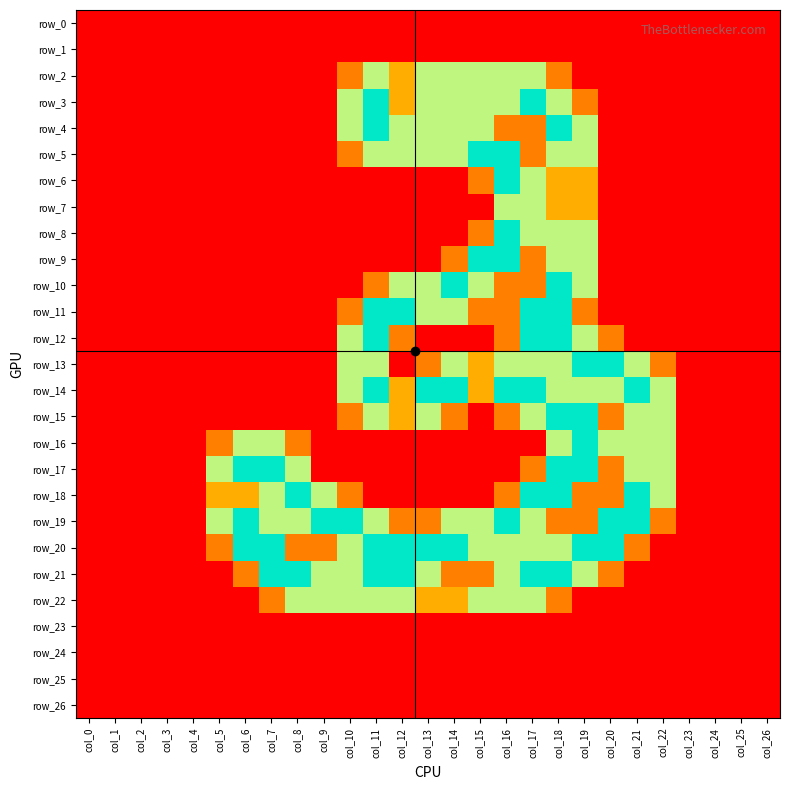

How many categories are shown in the chart?

27